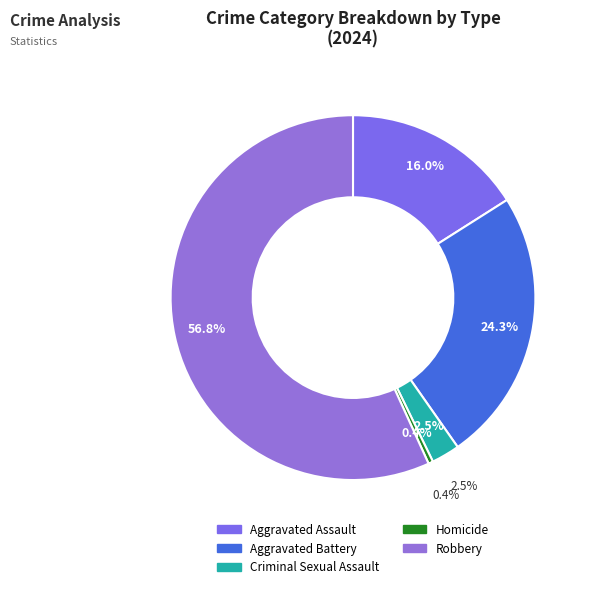

To the nearest percent, what is the combined percentage of Aggravated Battery and Homicide?

25%